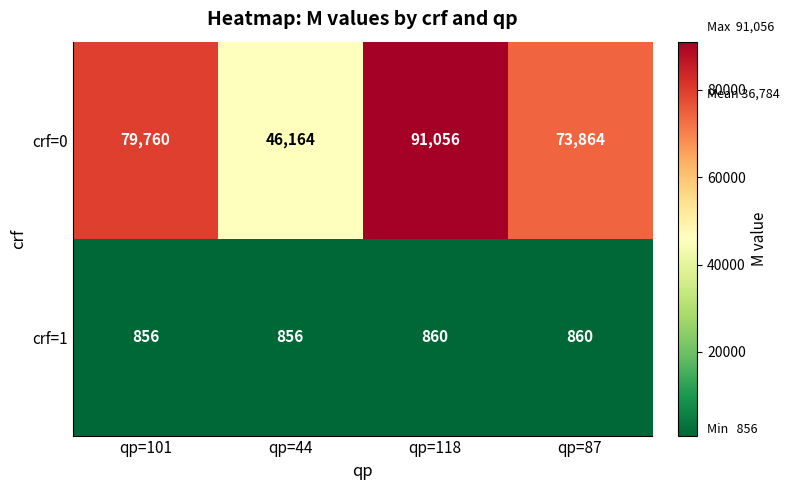

What is the total value across all series at qp=101?

80616